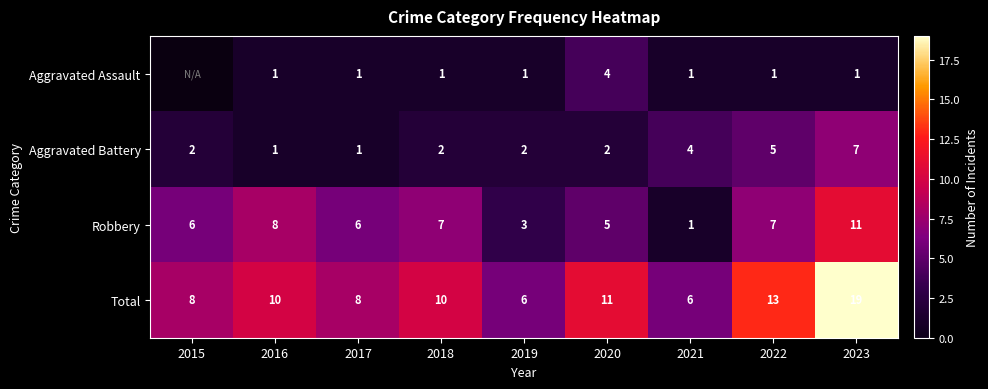

Between 2020 and 2016, which is larger?

2020